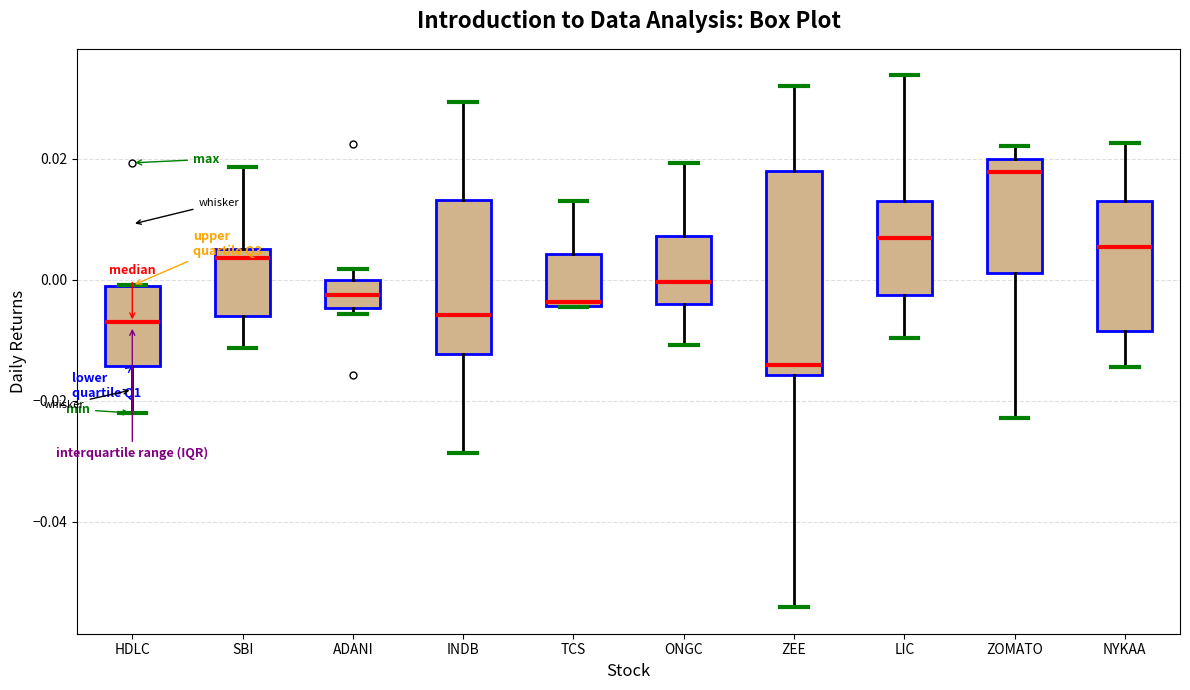

Which box has the highest median line?

ZOMATO